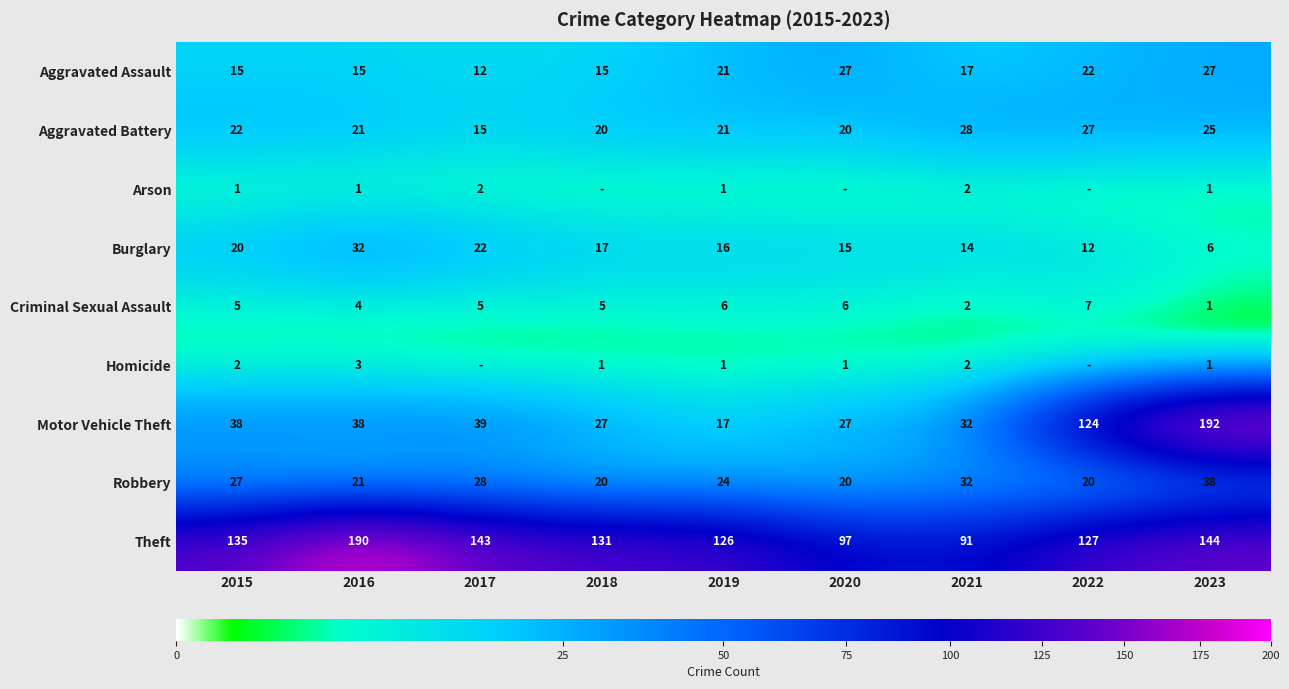

Is the value of Theft at 2015 greater than the value of Burglary at 2019?

Yes